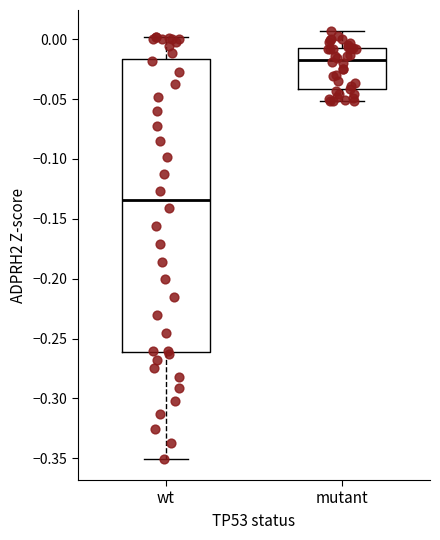

Which box has the highest median line?

mutant